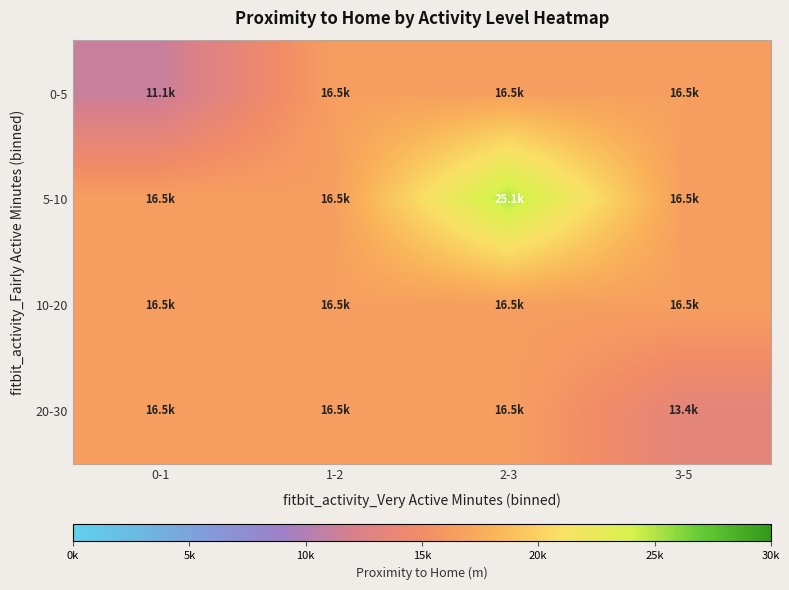

Which series has the largest range (max minus min)?

5-10